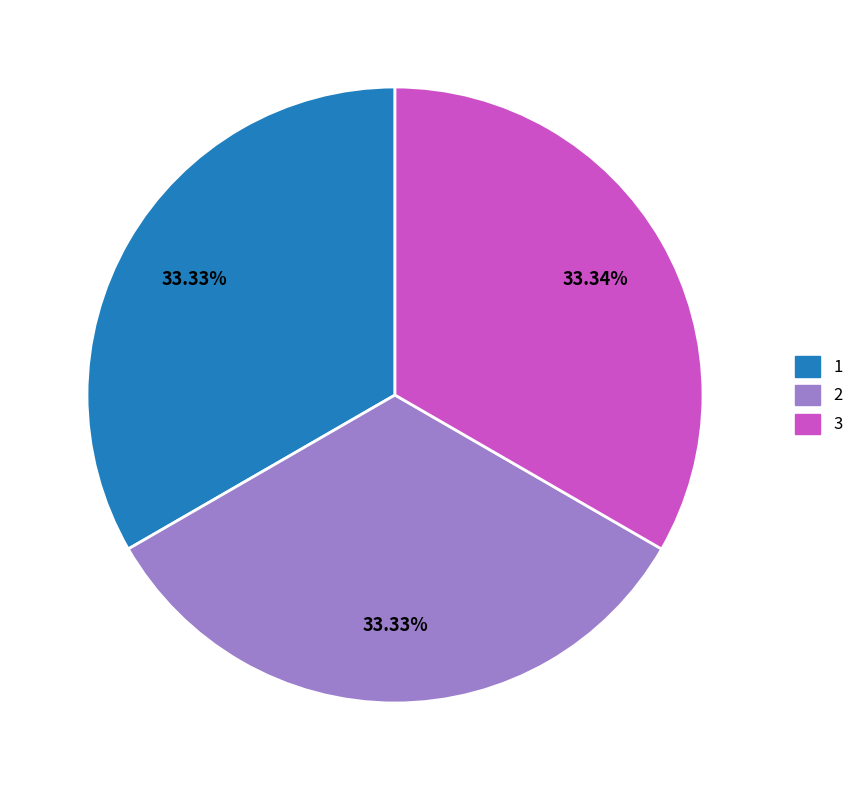

How many segments does this pie chart have?

3